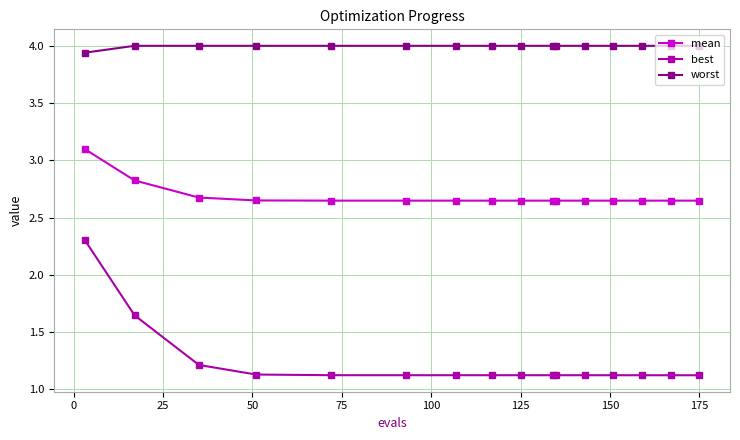

How many lines are shown in the chart?

3